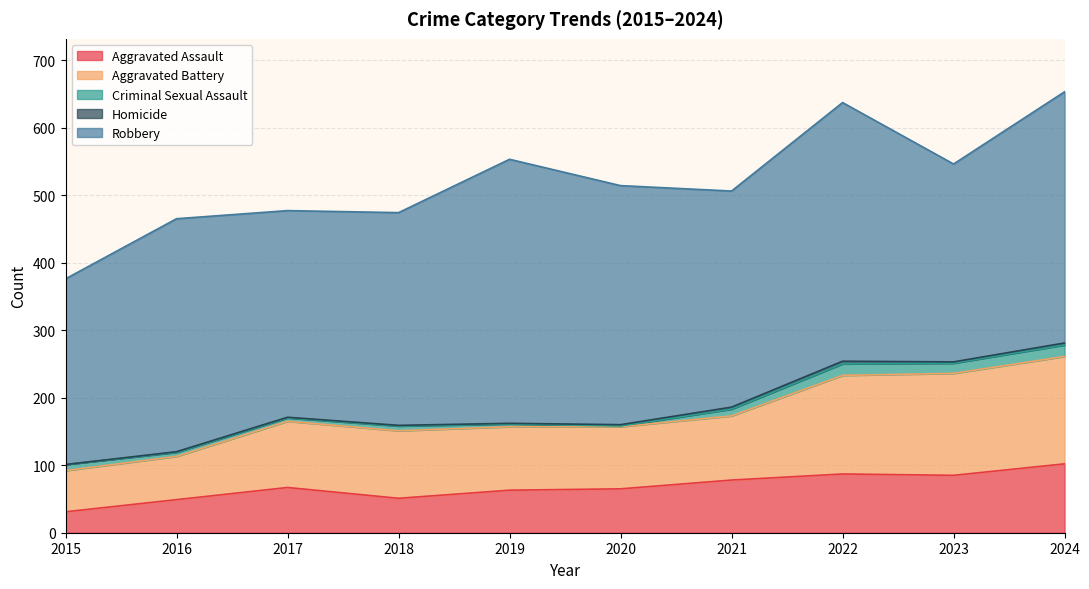

How many values in the Criminal Sexual Assault series exceed 9?

4